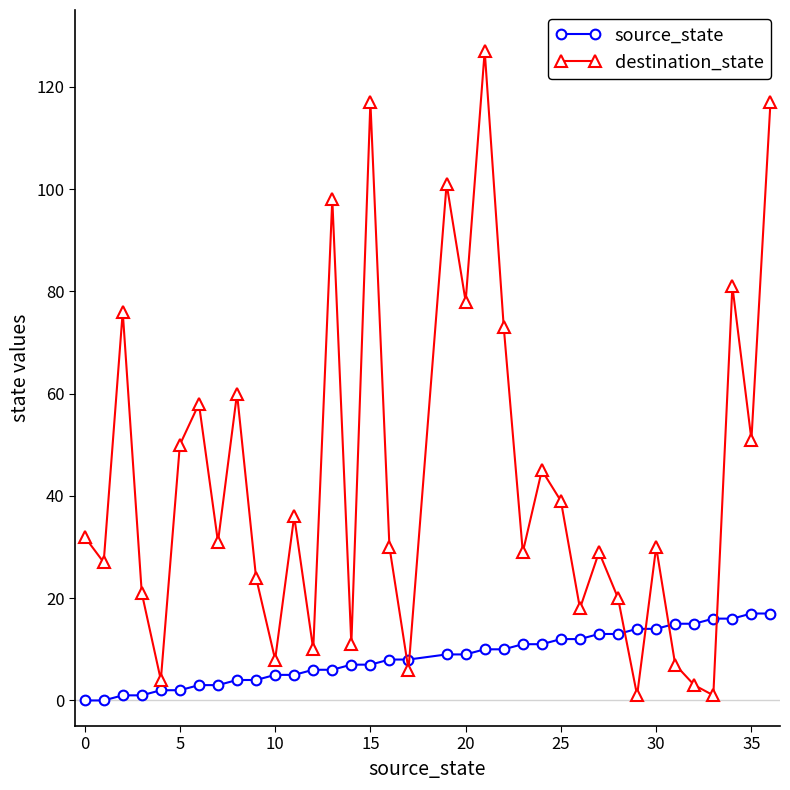

What are all the series names shown in the legend?

source_state, destination_state